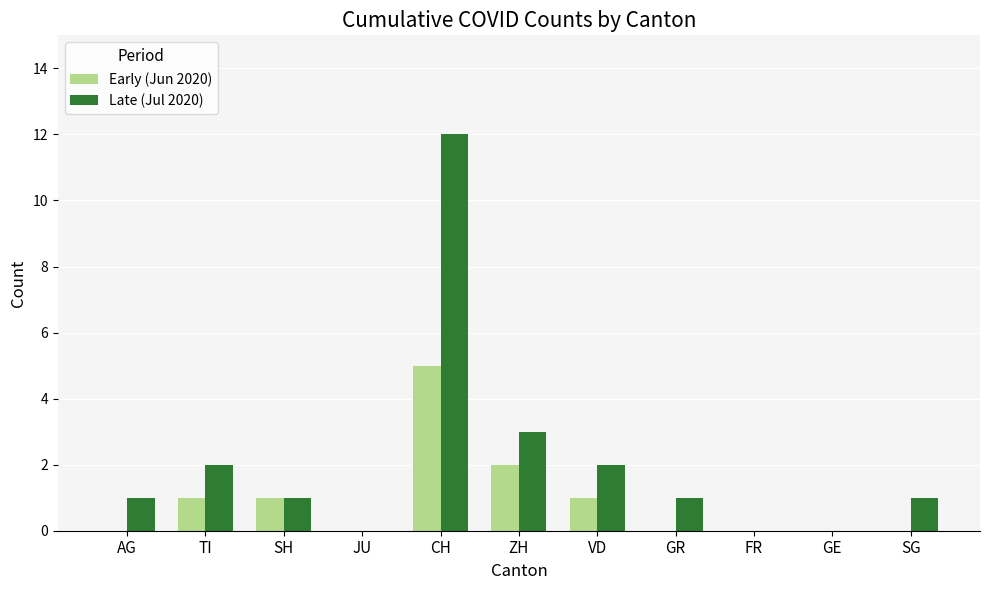

The value of Late (Jul 2020) at FR is 4. True or false?

False